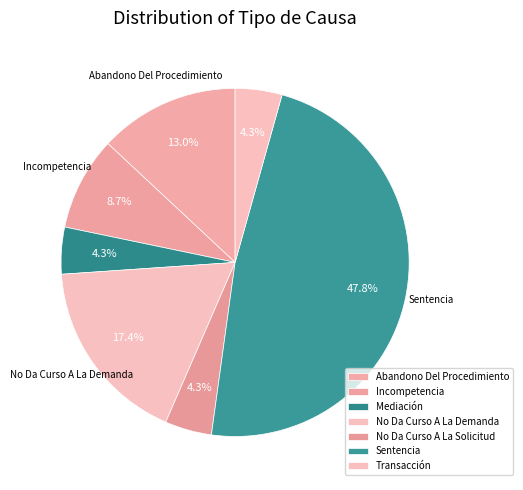

Do Abandono Del Procedimiento and Mediación together represent more than half of the pie?

No